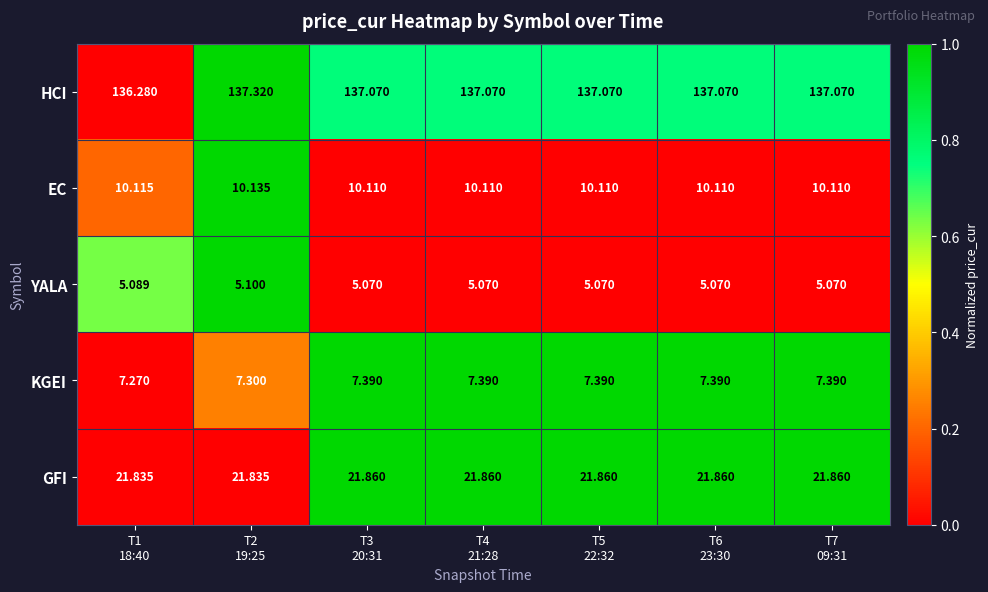

Which series has the largest range (max minus min)?

HCI